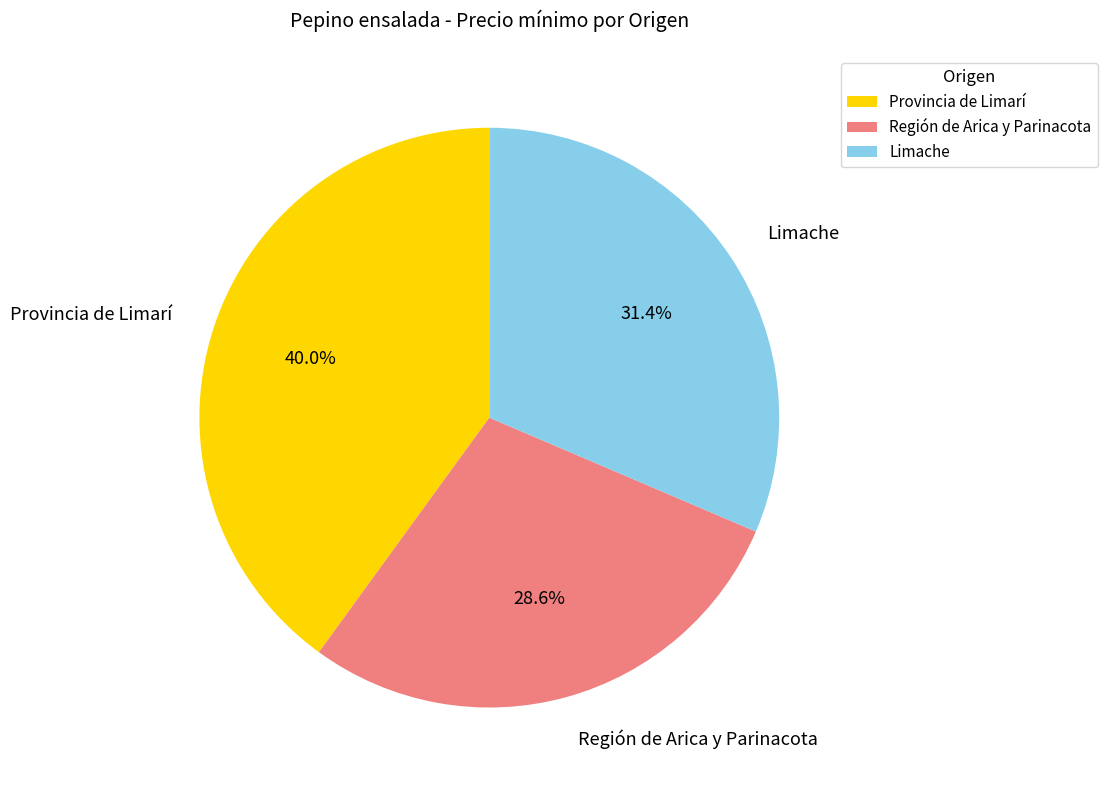

Is it true that Limache is 31% of the pie?

True